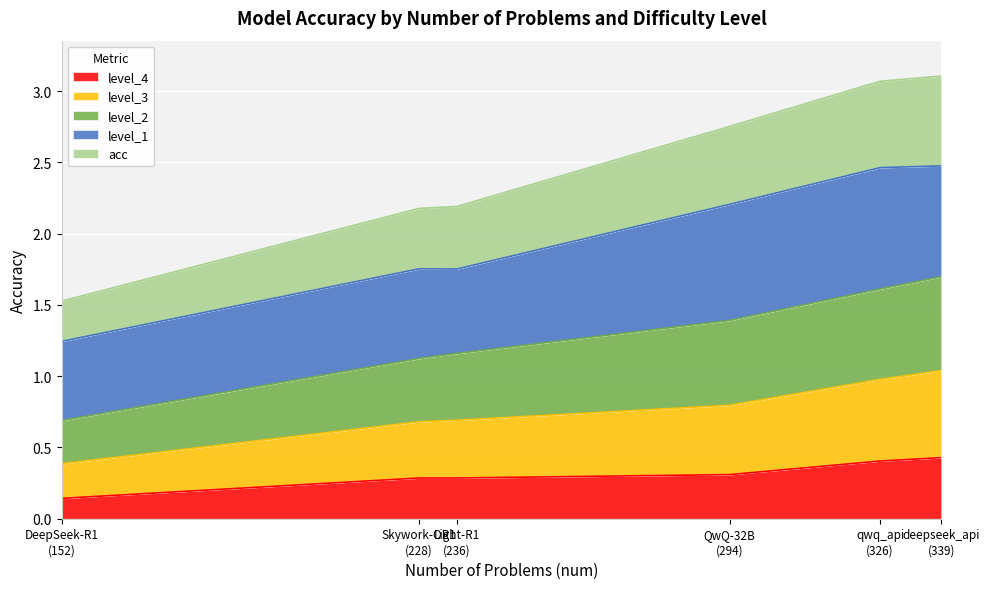

What are all the series names shown in the legend?

level_4, level_3, level_2, level_1, acc